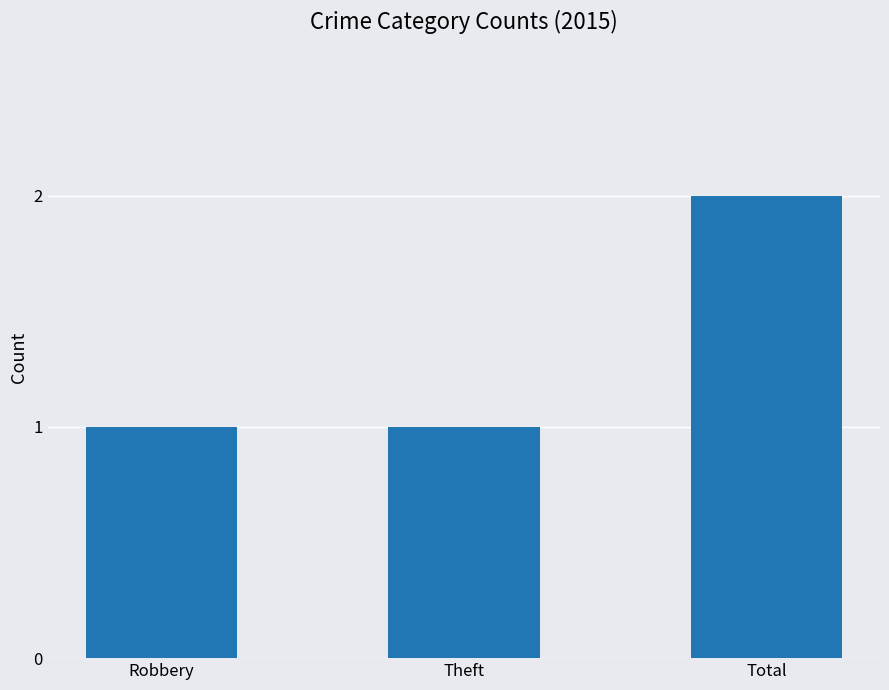

What is the label of the 3rd bar from the left?

Total